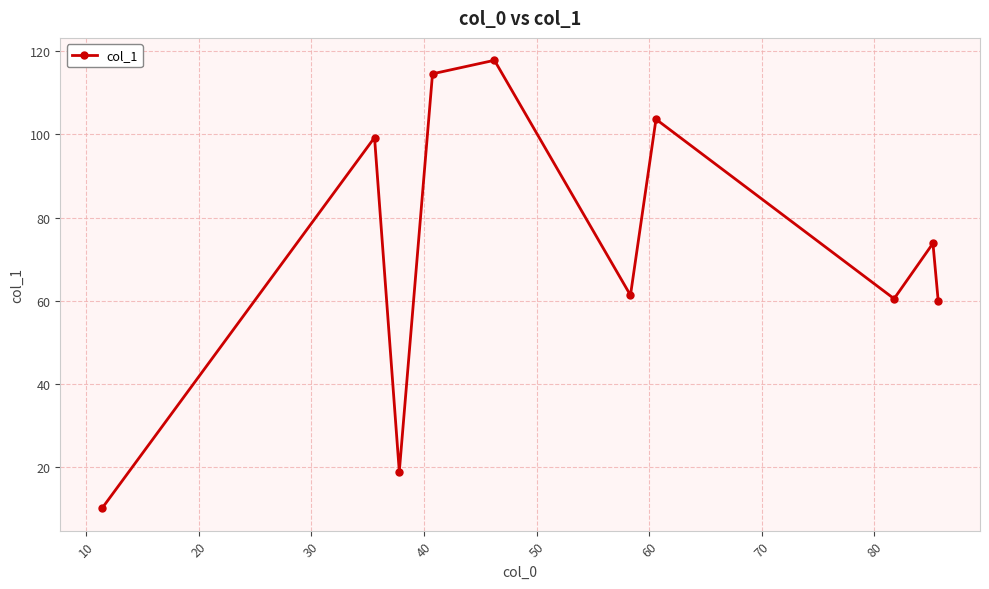

What is the average value?

72.0